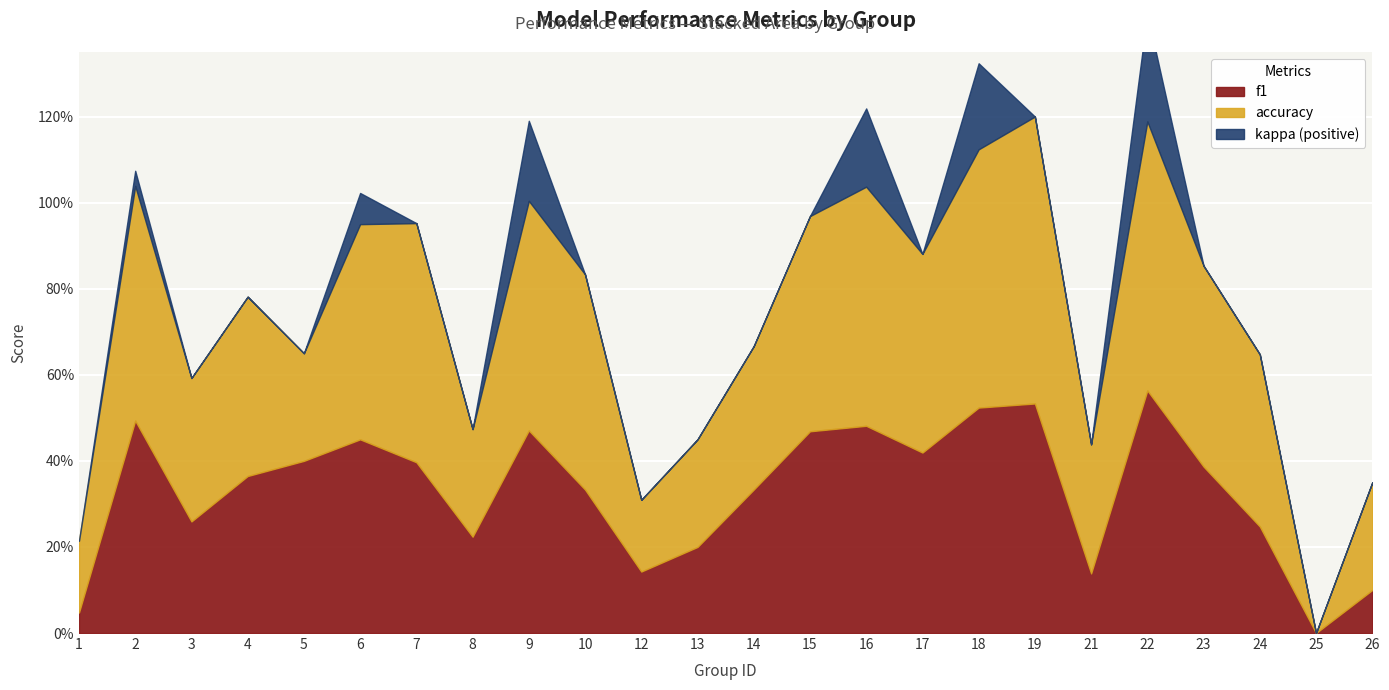

Count the accuracy values in the range 0 to 1.

24